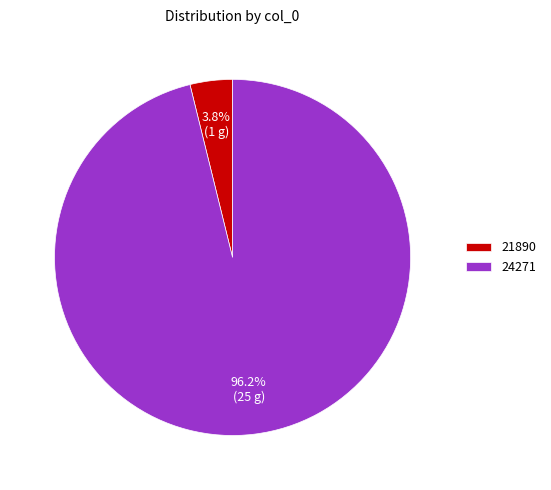

Combined, do 24271 and 21890 account for over 50%?

Yes